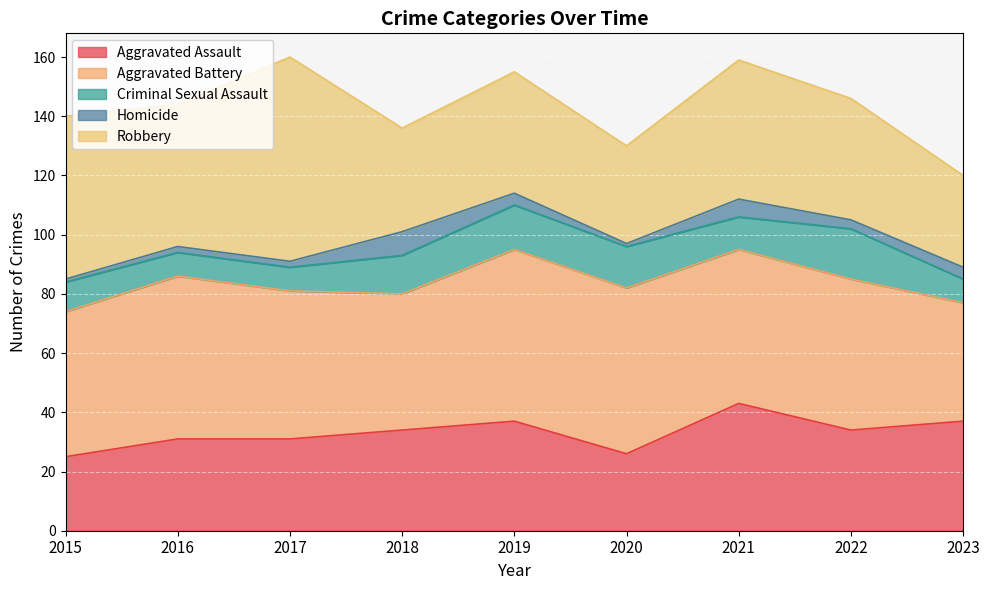

What is the maximum value shown in the chart?

69